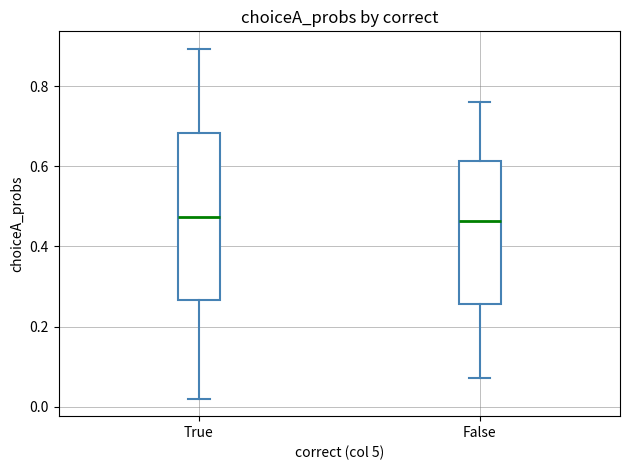

Where does the upper whisker of the box for True end on the y-axis? The values are not printed on the chart, so give them approximately, as read against the axis.

0.90